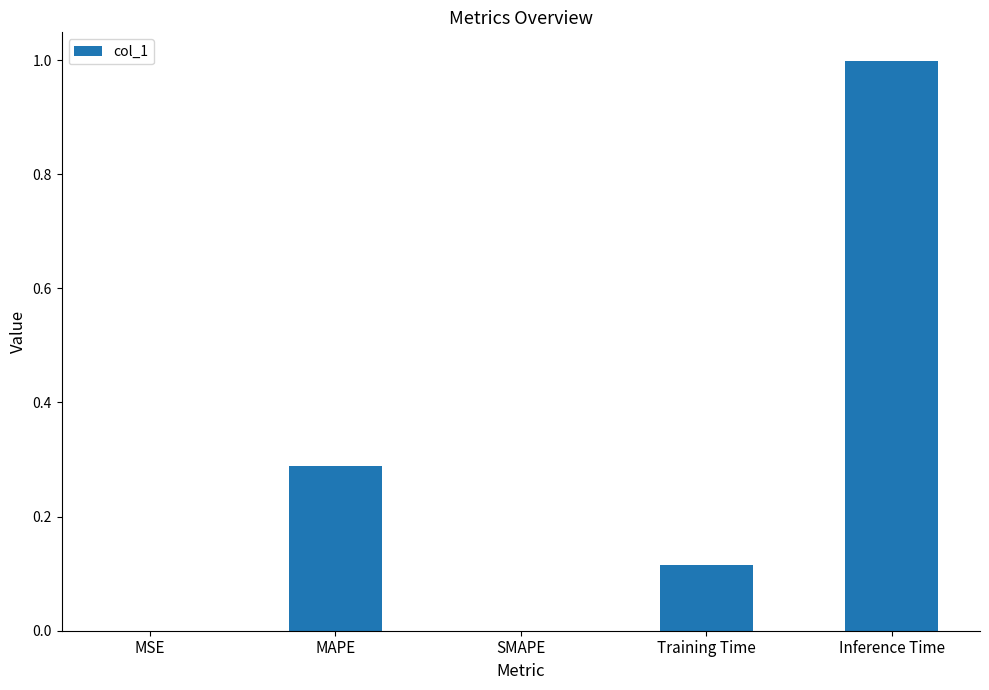

What is the change in value from MSE to Inference Time?

+1.0